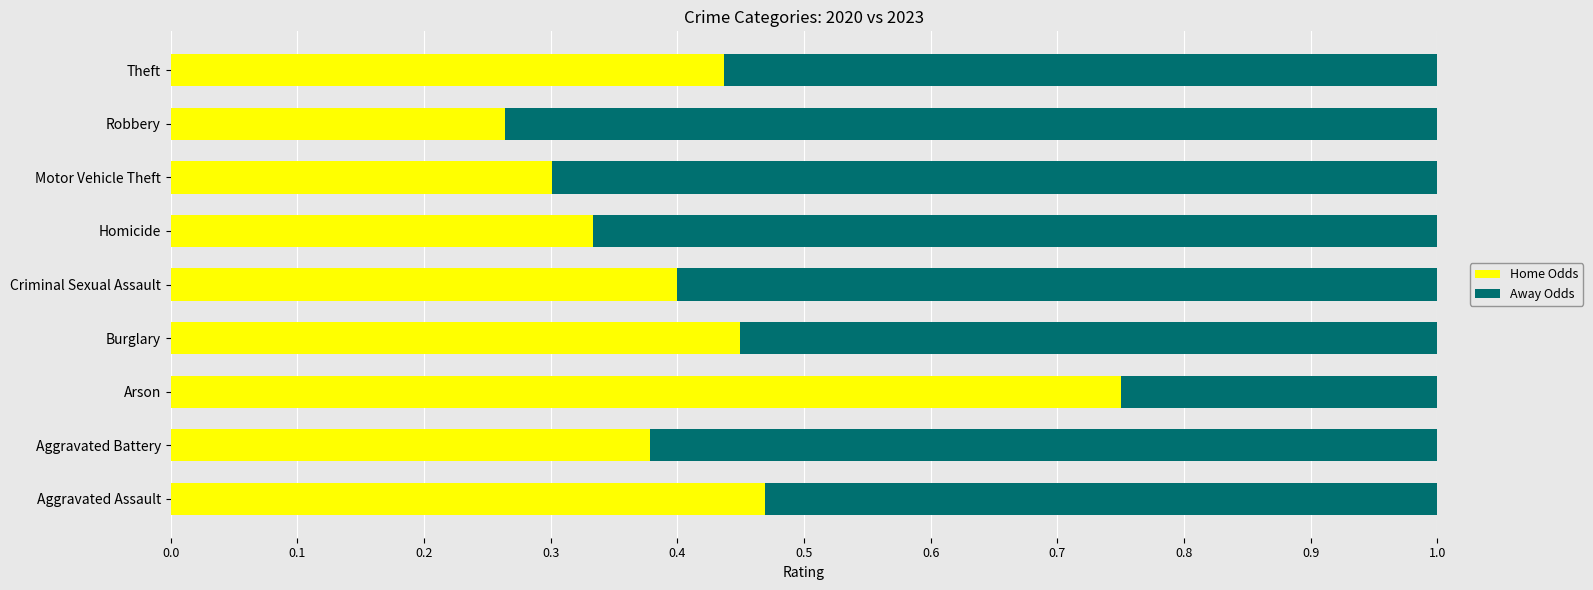

What is the total value across all series at Theft?

1.0